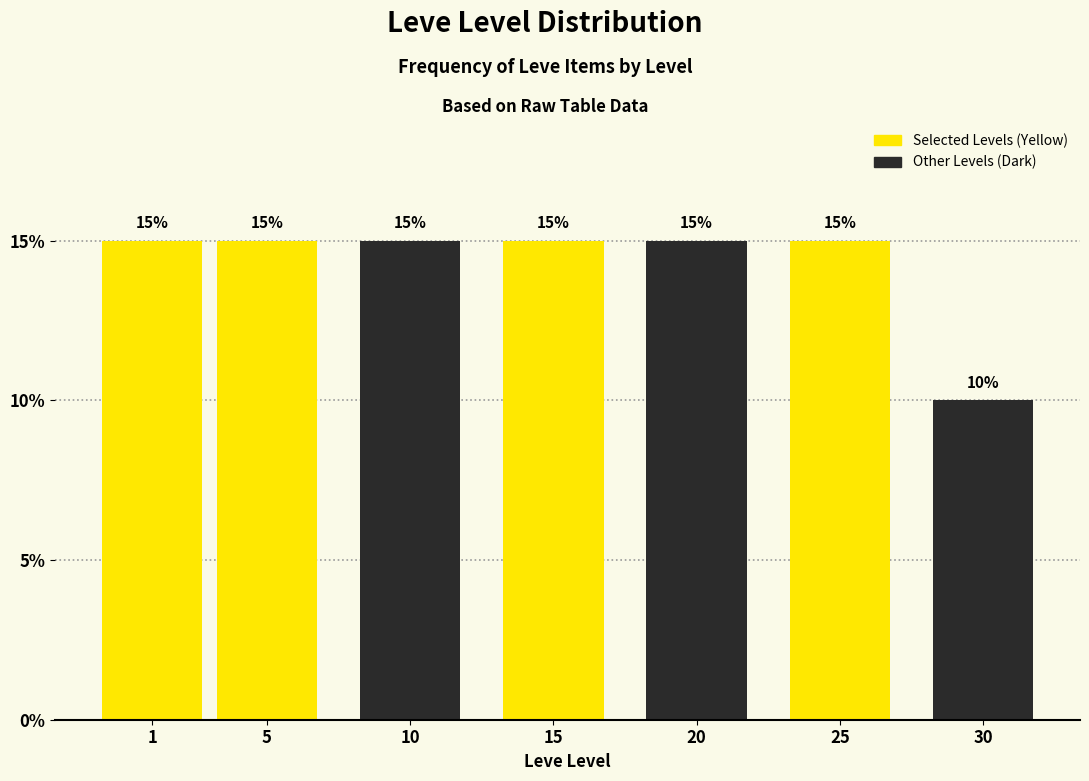

Reading left to right, transcribe all the data shown in this chart.

1=15	5=15	10=15	15=15	20=15	25=15	30=10